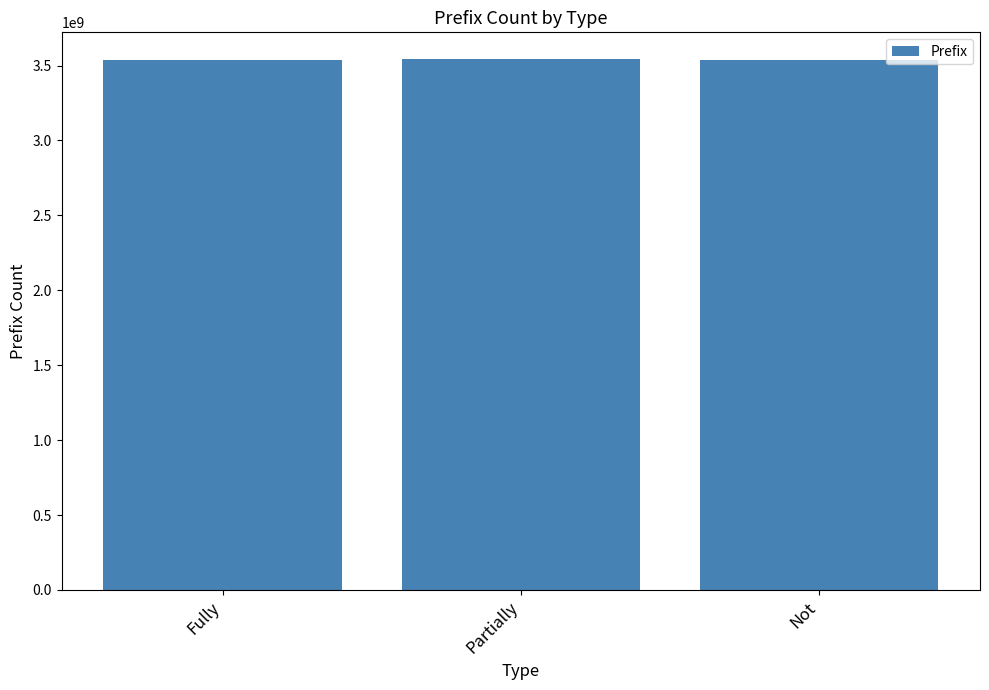

The value at Not is 1002444738. True or false?

False